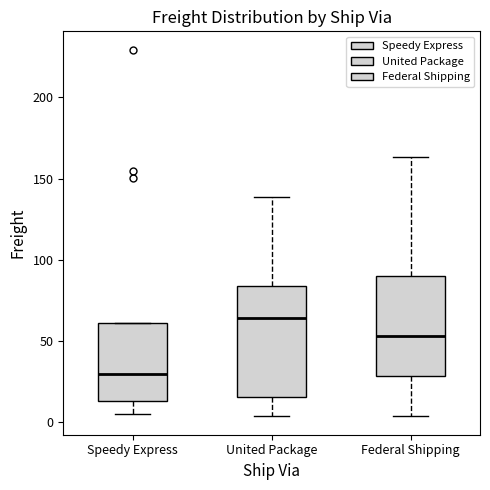

Comparing the boxes themselves (not the whiskers), which one is the tallest?

United Package